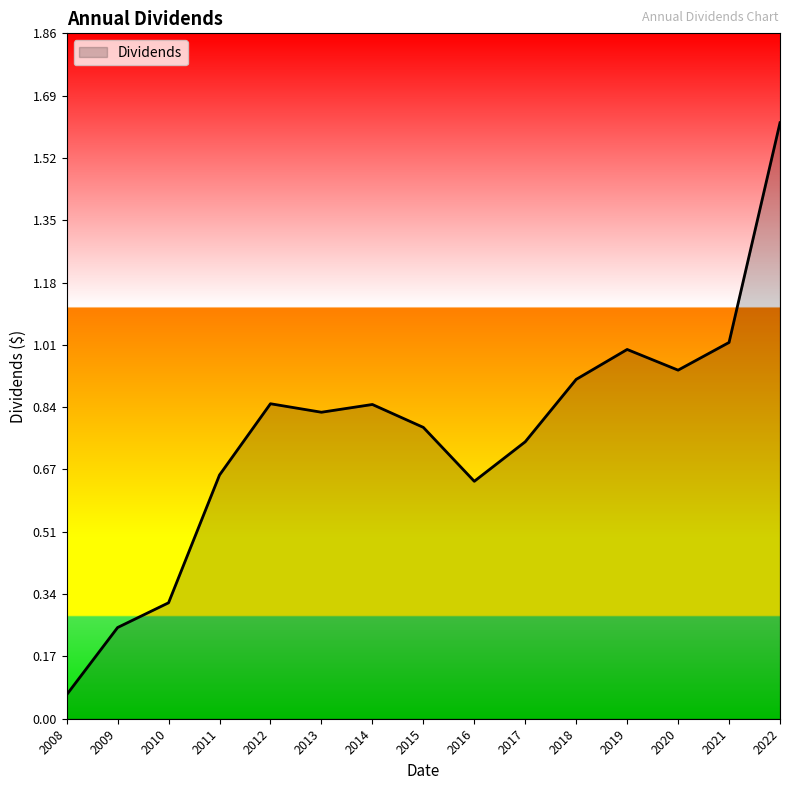

The value at 2021 is 0.2. True or false?

False